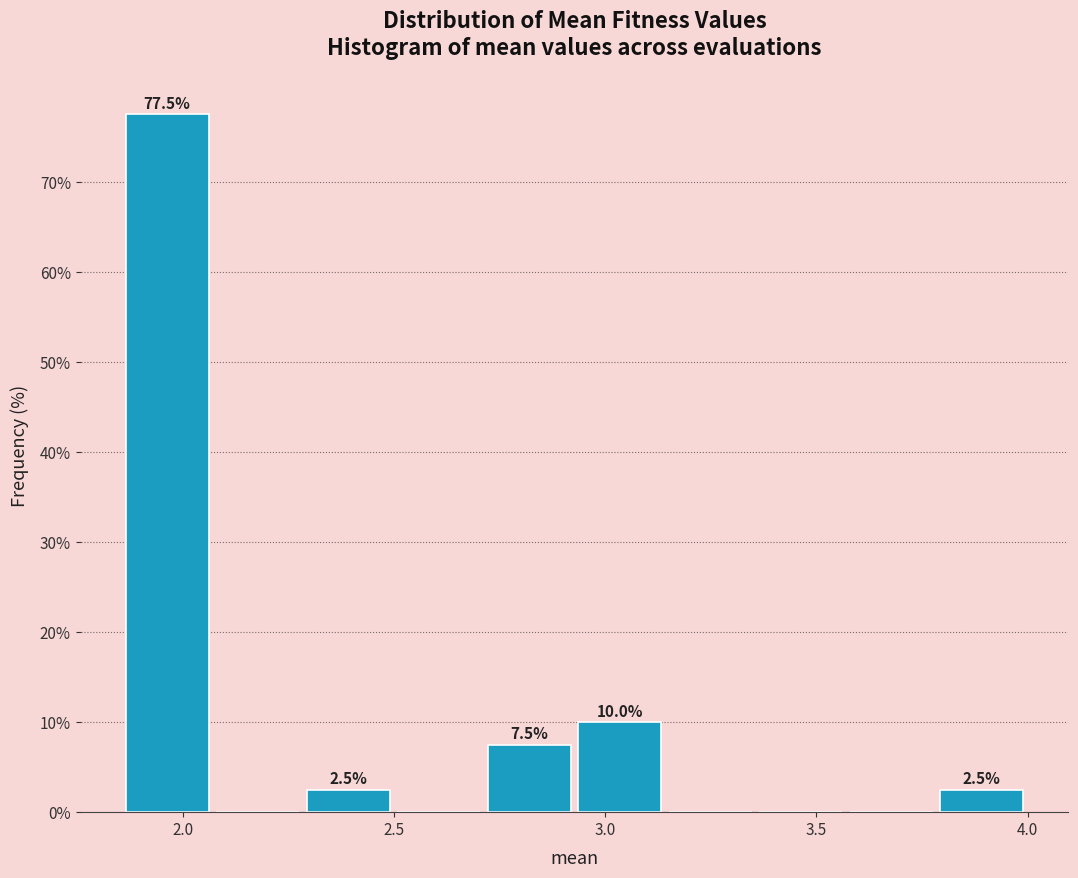

Which range on the x-axis has the tallest bar?

1.85 to 2.05